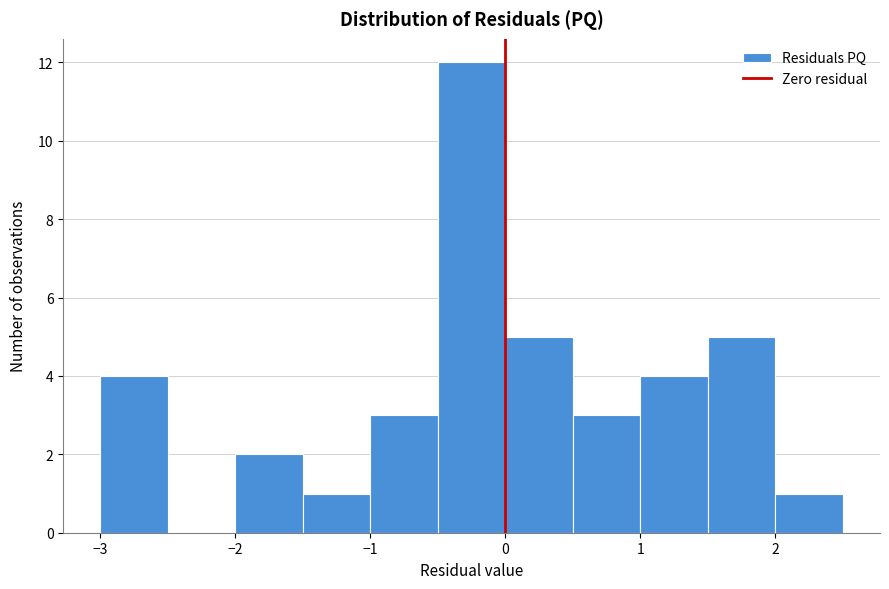

Reading left to right, transcribe this chart: for each bar, give the range it covers on the x-axis and its height. The values are not printed on the chart, so give them approximately, as read against the axis.

-3.0 to -2.5: 4
-2.5 to -2.0: 0
-2.0 to -1.5: 2
-1.5 to -1.0: 1
-1.0 to -0.5: 3
-0.5 to 0.0: 12
0.0 to 0.5: 5
0.5 to 1.0: 3
1.0 to 1.5: 4
1.5 to 2.0: 5
2.0 to 2.5: 1